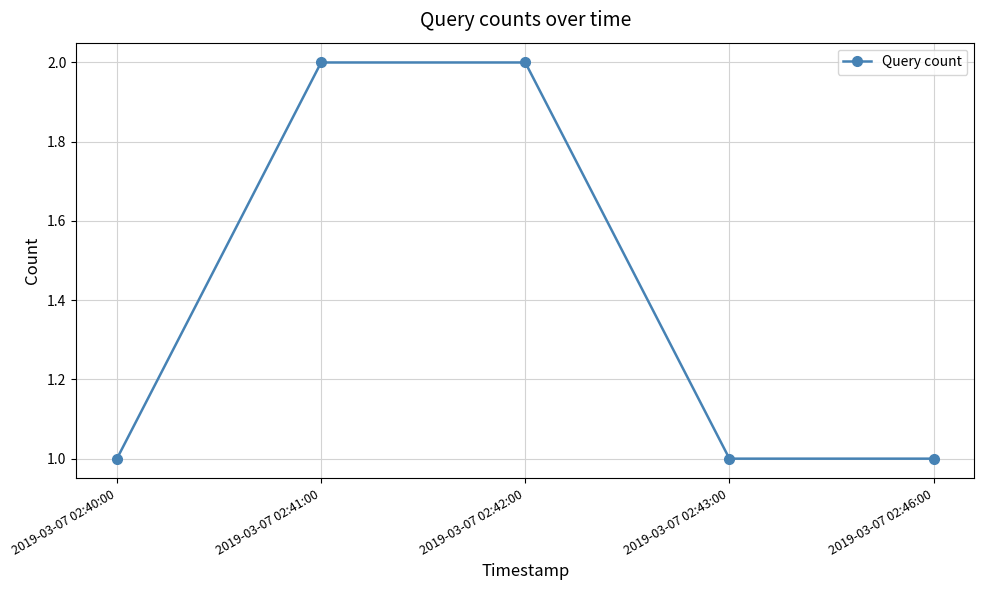

What is the average value?

1